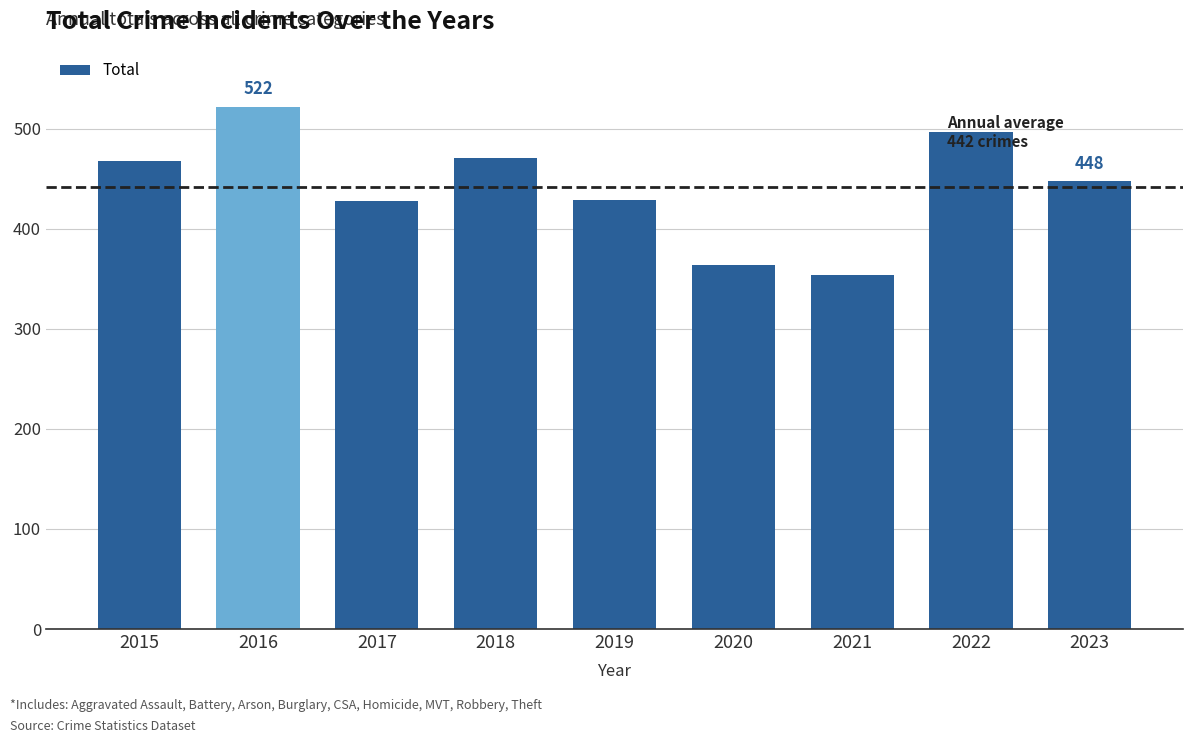

Read the value at 2019, to the nearest 50.

450